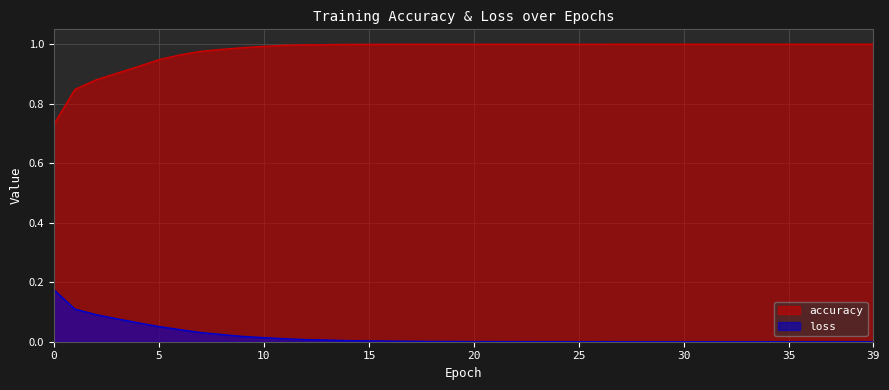

Reading right to left, transcribe all the data shown in this chart.

accuracy: 1.0	1.0	1.0	1.0	1.0	1.0	1.0	1.0	1.0	1.0	1.0	1.0	1.0	1.0	1.0	1.0	1.0	1.0	1.0	1.0	1.0	1.0	1.0	1.0	1.0	1.0	1.0	1.0	1.0	1.0	1.0	1.0	1.0	1.0	0.9	0.9	0.9	0.9	0.8	0.7
loss: 0.0	0.0	0.0	0.0	0.0	0.0	0.0	0.0	0.0	0.0	0.0	0.0	0.0	0.0	0.0	0.0	0.0	0.0	0.0	0.0	0.0	0.0	0.0	0.0	0.0	0.0	0.0	0.0	0.0	0.0	0.0	0.0	0.0	0.0	0.1	0.1	0.1	0.1	0.1	0.2